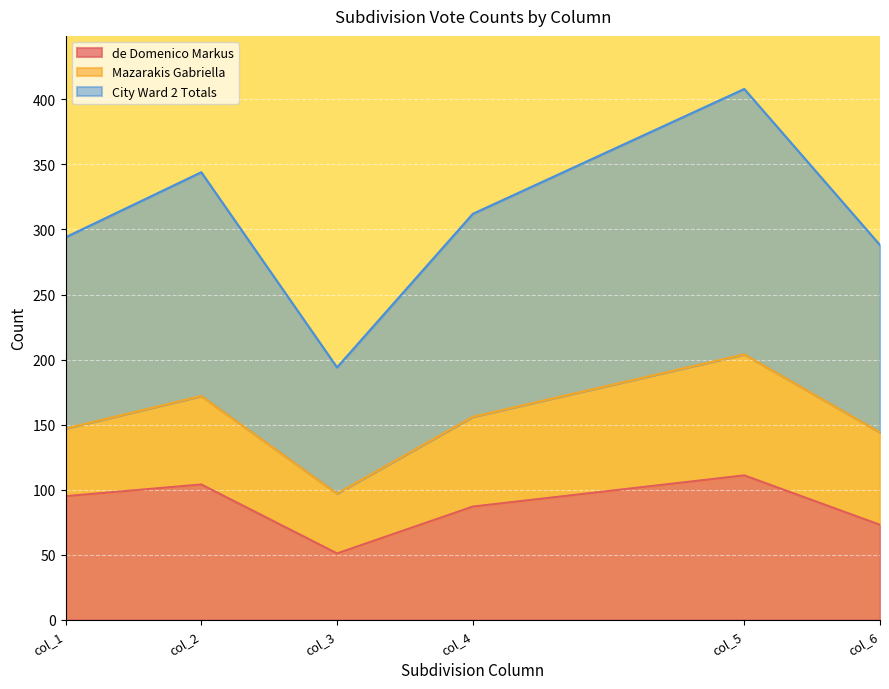

At which category is the sum across all series the highest?

col_5